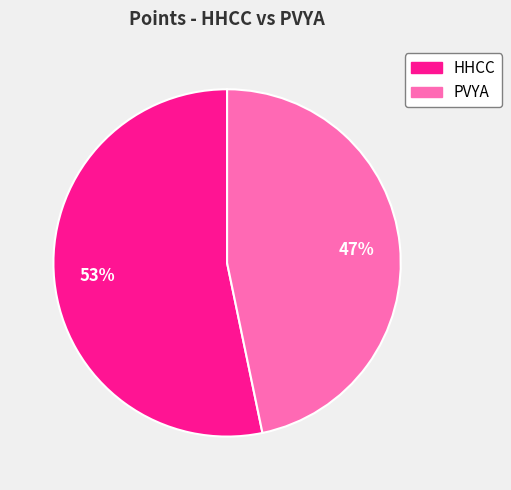

How many segments does this pie chart have?

2